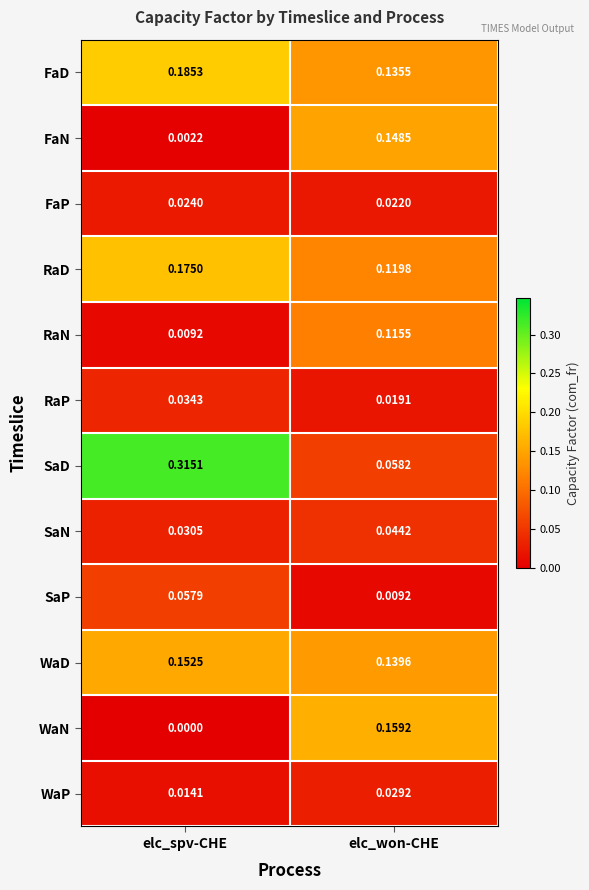

Between elc_spv-CHE and elc_won-CHE, which series saw the biggest shift?

SaD